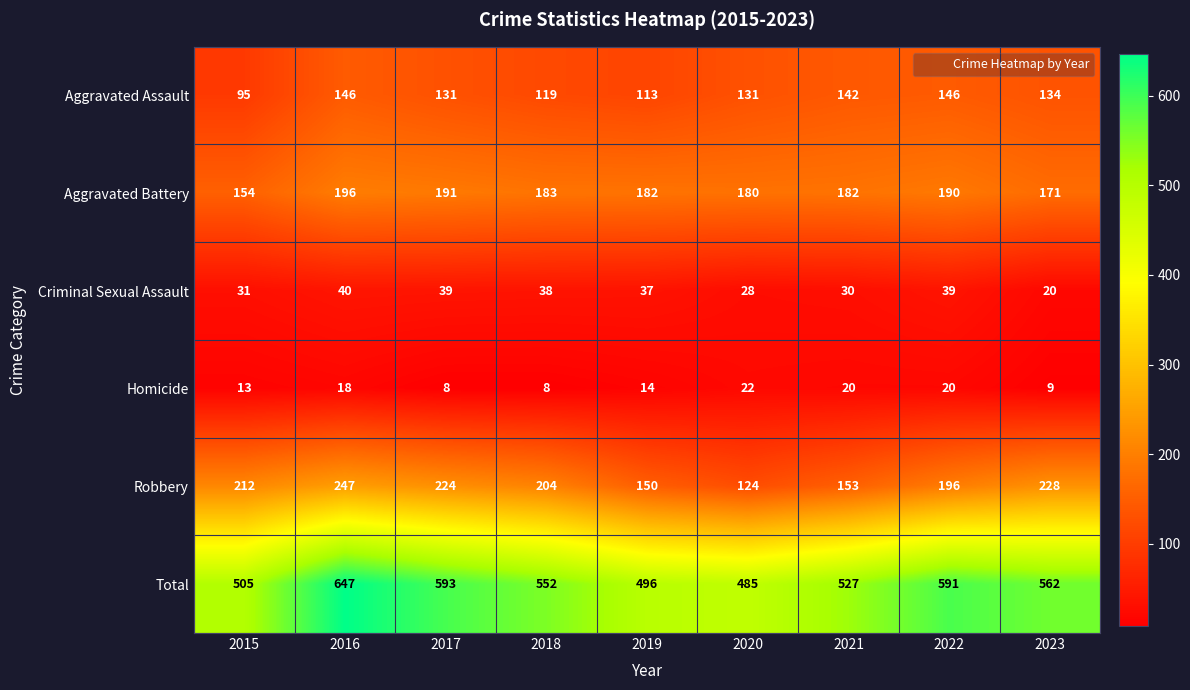

What is the average value of the Homicide series?

15